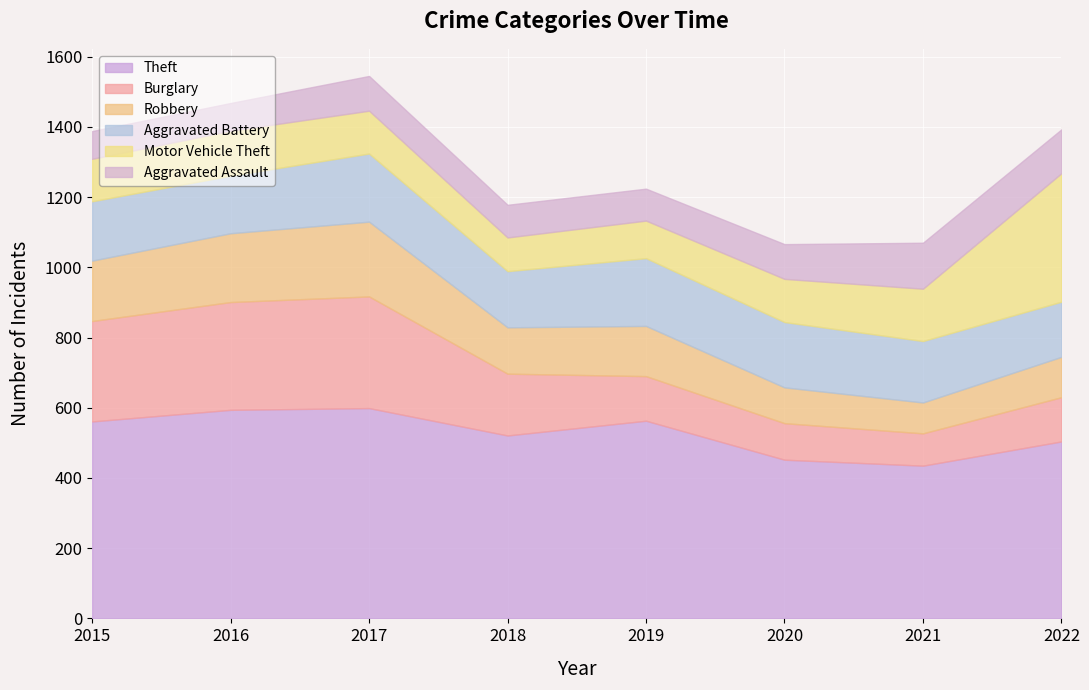

Does the chart display data point markers on the line(s)?

No